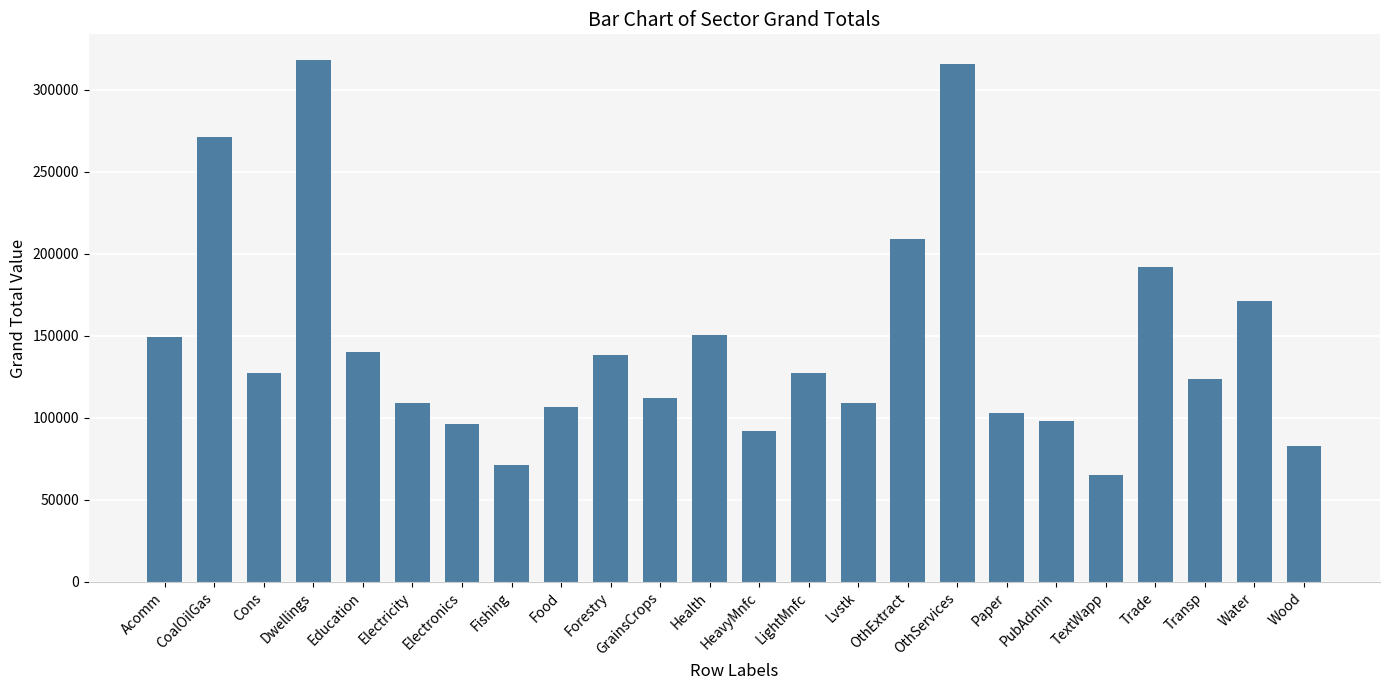

What is the greatest value displayed?

317861.6